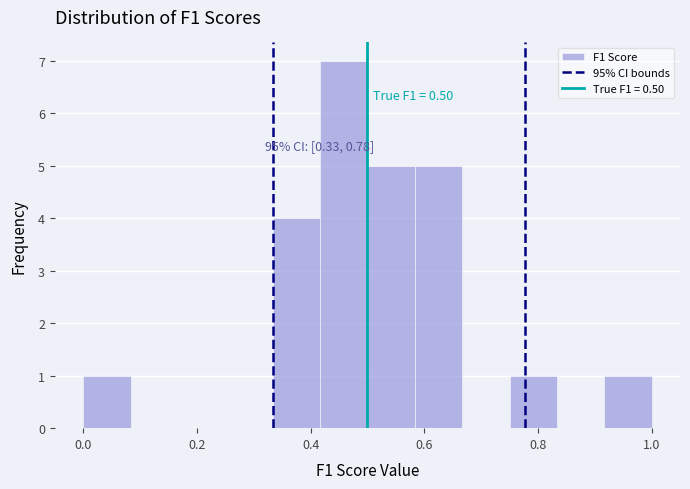

Which range on the x-axis has the tallest bar?

0.42 to 0.50